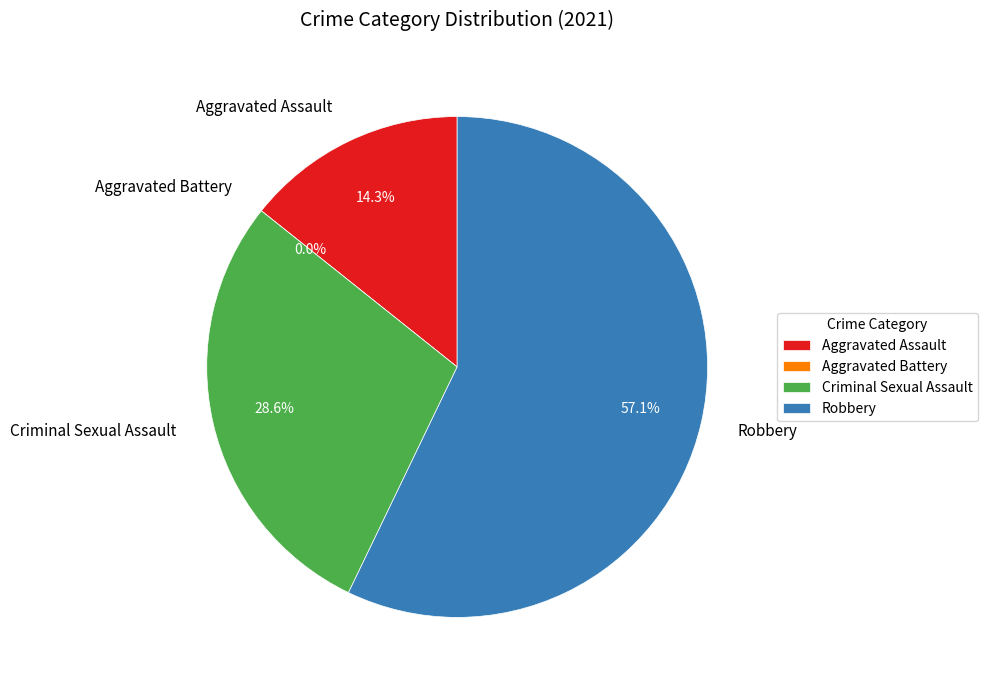

How many segments does this pie chart have?

4